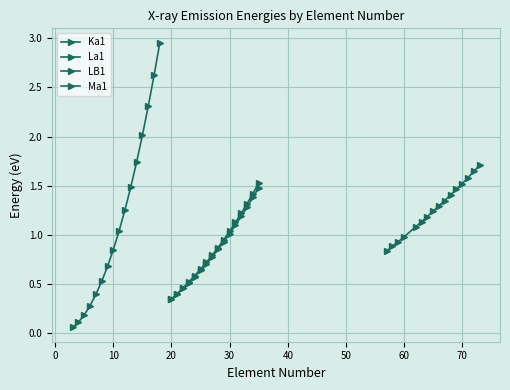

Reading left to right, what are all the values shown in this chart?

Ka1: 0.1	0.1	0.2	0.3	0.4	0.5	0.7	0.8	1.0	1.3	1.5	1.7	2.0	2.3	2.6	3.0
La1: 0.3	0.4	0.5	0.5	0.6	0.6	0.7	0.8	0.9	0.9	1.0	1.1	1.2	1.3	1.4	1.5
LB1: 0.3	0.4	0.5	0.5	0.6	0.6	0.7	0.8	0.9	0.9	1.0	1.1	1.2	1.3	1.4	1.5
Ma1: 0.8	0.9	0.9	1.0	1.1	1.1	1.2	1.2	1.3	1.3	1.4	1.5	1.5	1.6	1.6	1.7